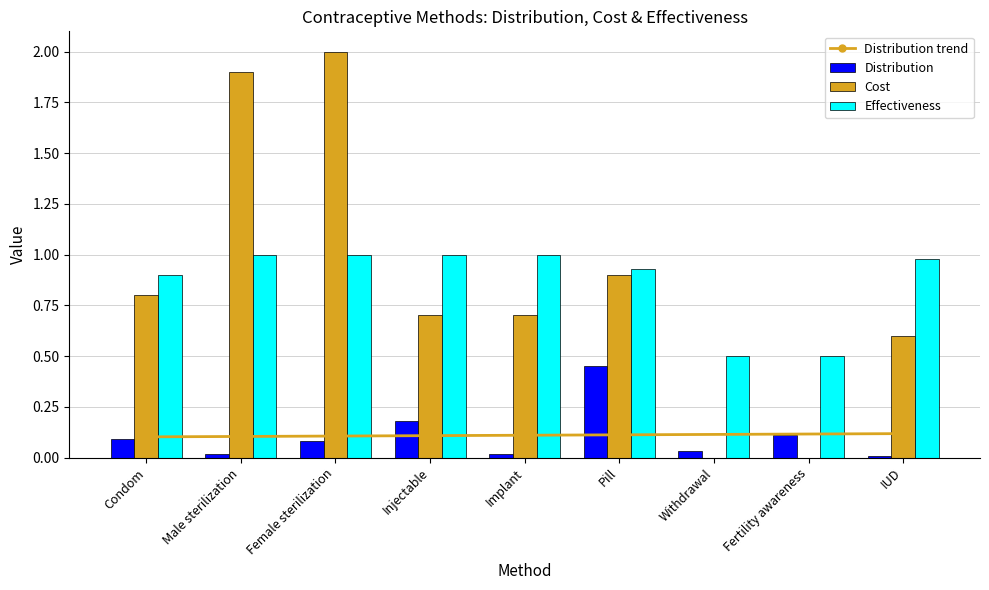

At which category does the chart reach its minimum across all series?

Withdrawal